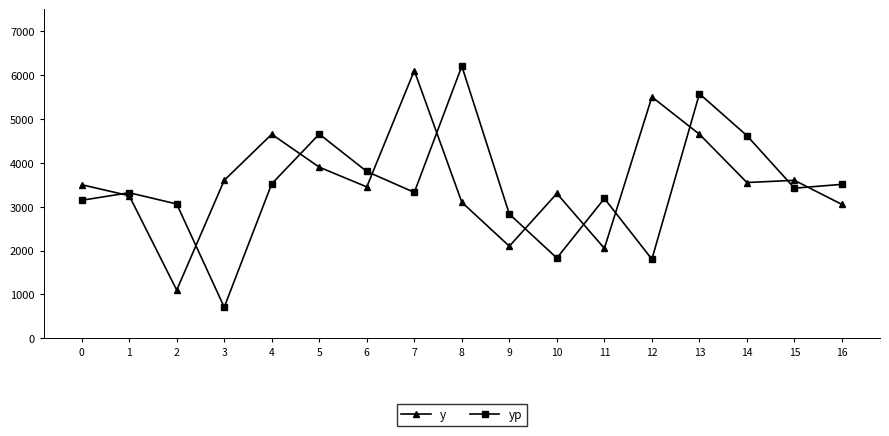

What value does the y series have at 15?

3600.0